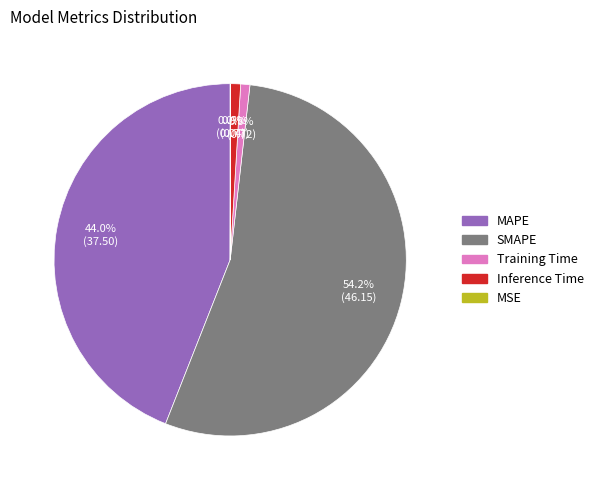

Is it true that MAPE is 51% of the pie?

False